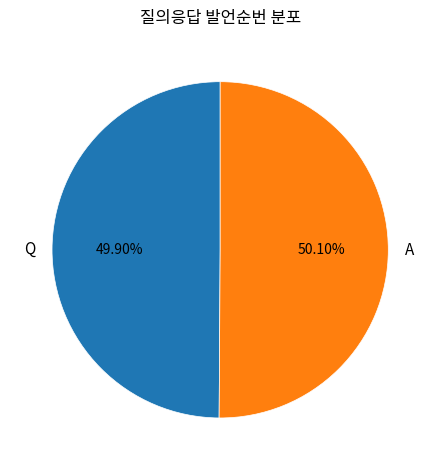

How many segments does this pie chart have?

2